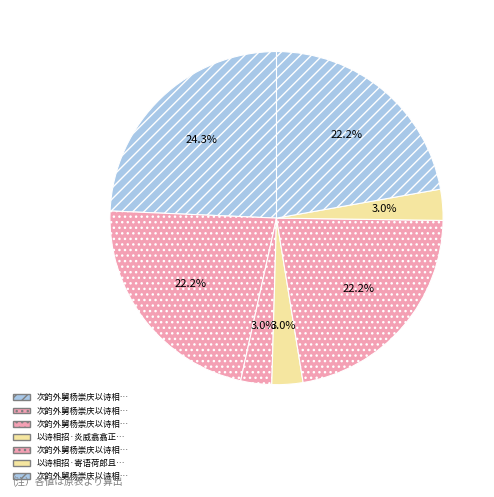

How many segments does this pie chart have?

7